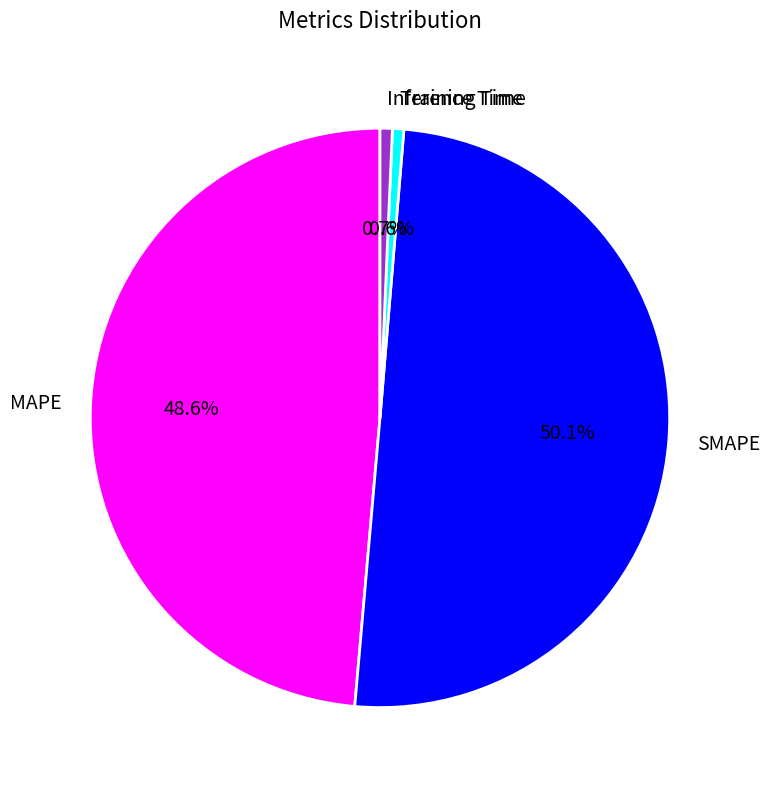

Which slice represents more than half of the pie?

SMAPE